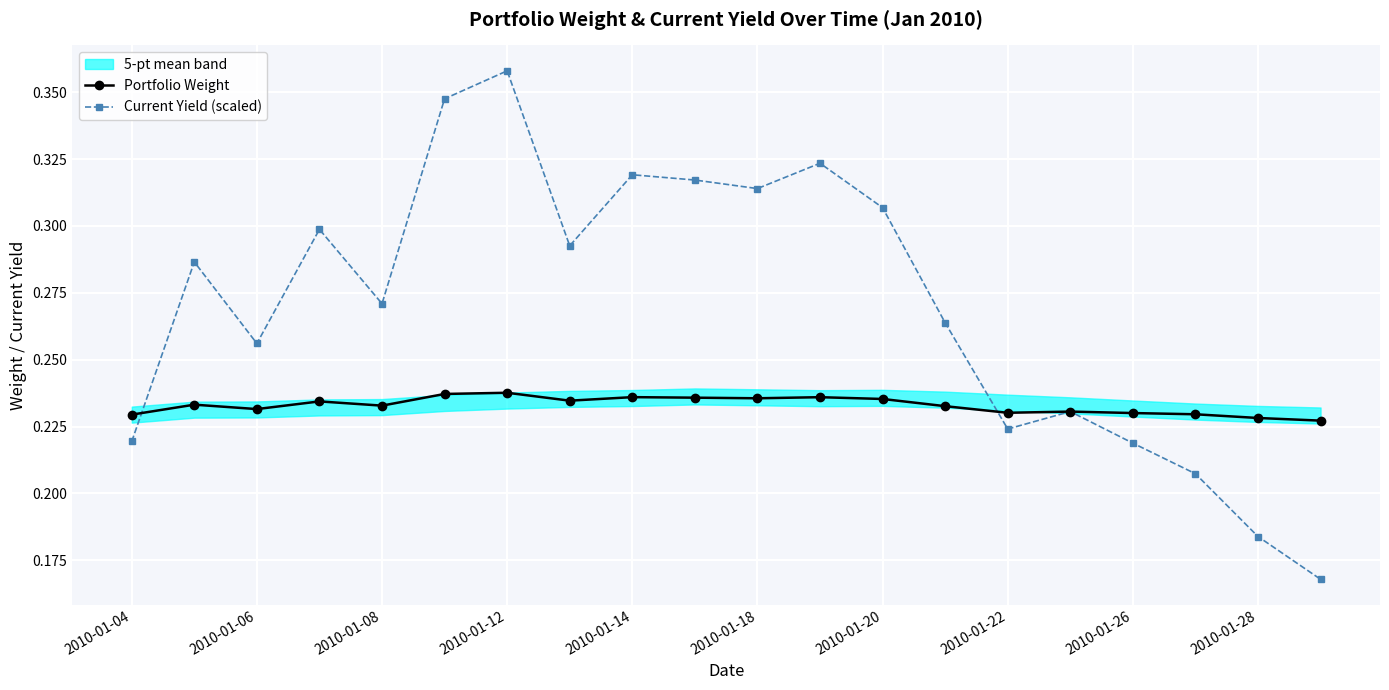

How many interior local valleys does the Current Yield (scaled) series have?

5